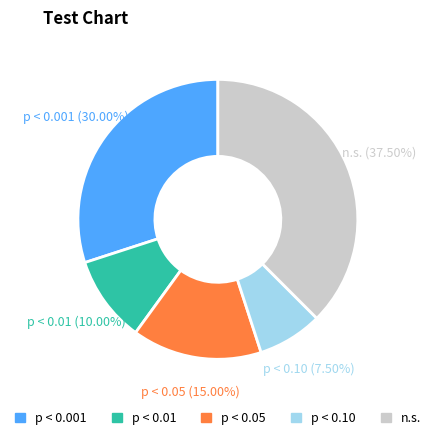

How much of the chart is everything except n.s.?

62.5%